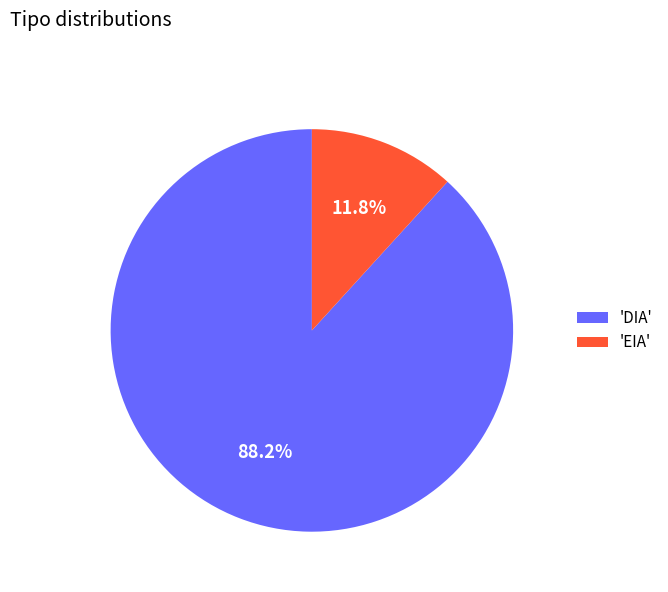

What is the largest slice in the pie chart?

'DIA'